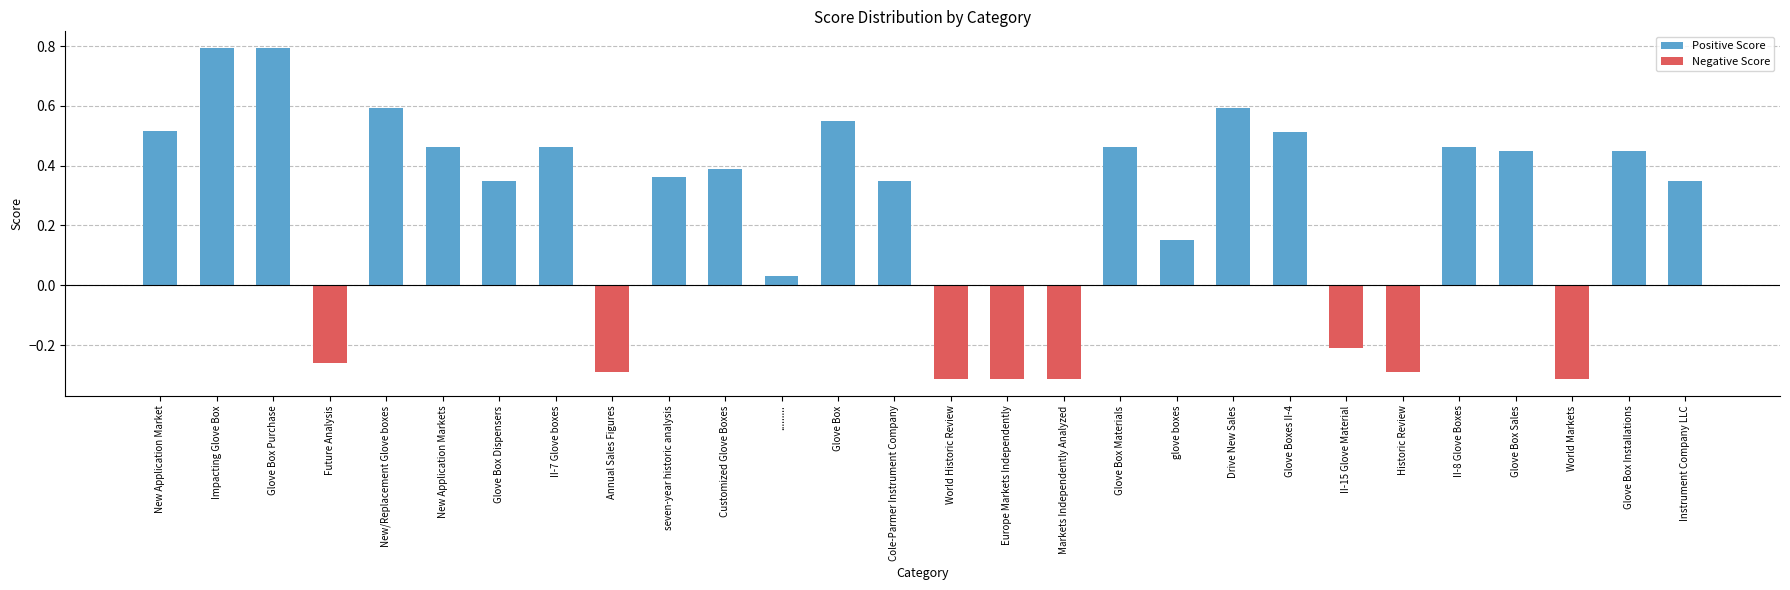

At glove boxes, list the series in order from largest to smallest.

Positive Score, Negative Score